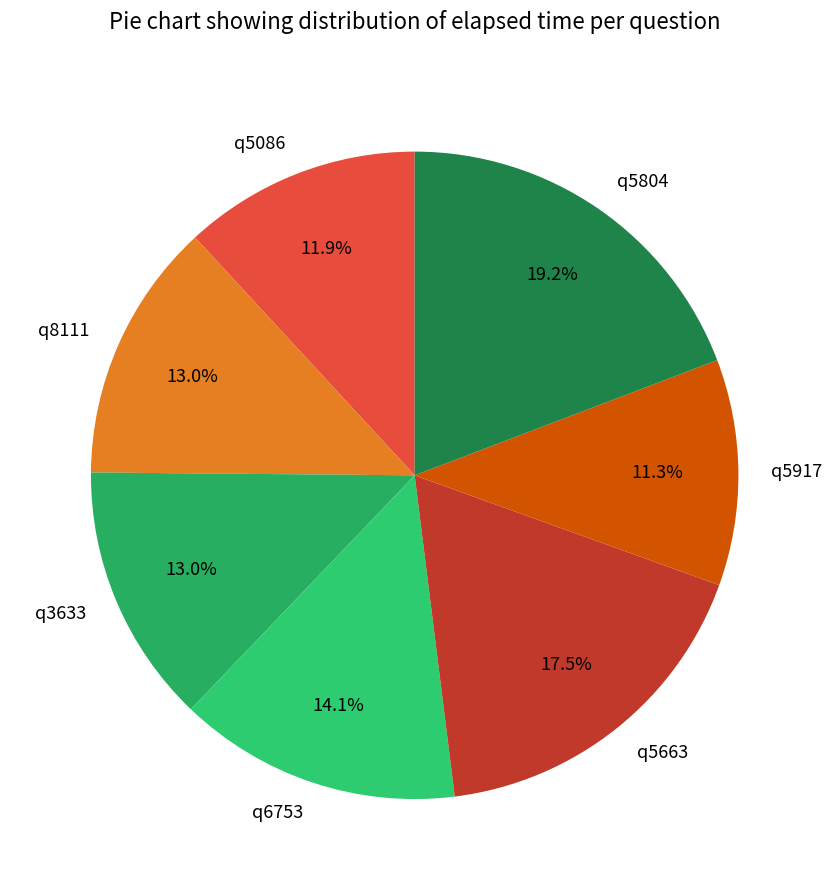

What is the largest slice in the pie chart?

q5804